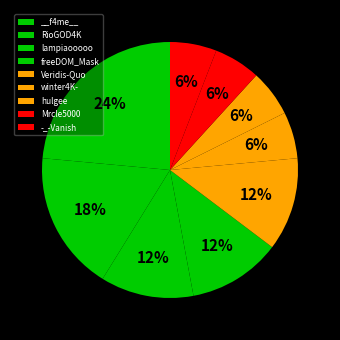

To the nearest percent, what is the average slice percentage?

11%